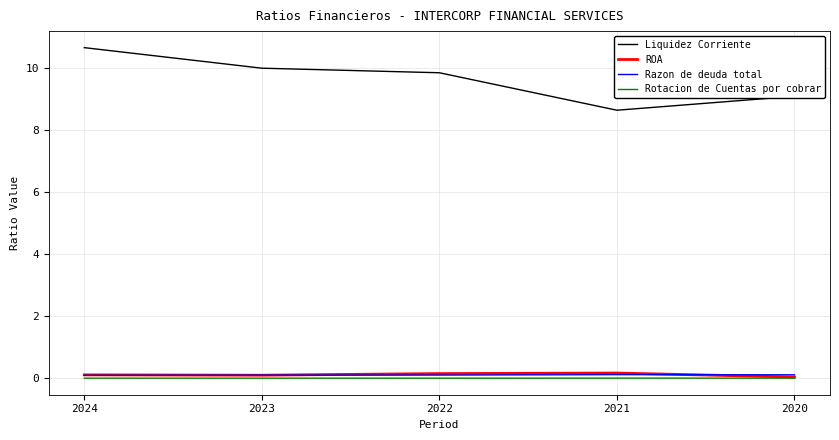

Which label corresponds to the largest value in the chart?

2024